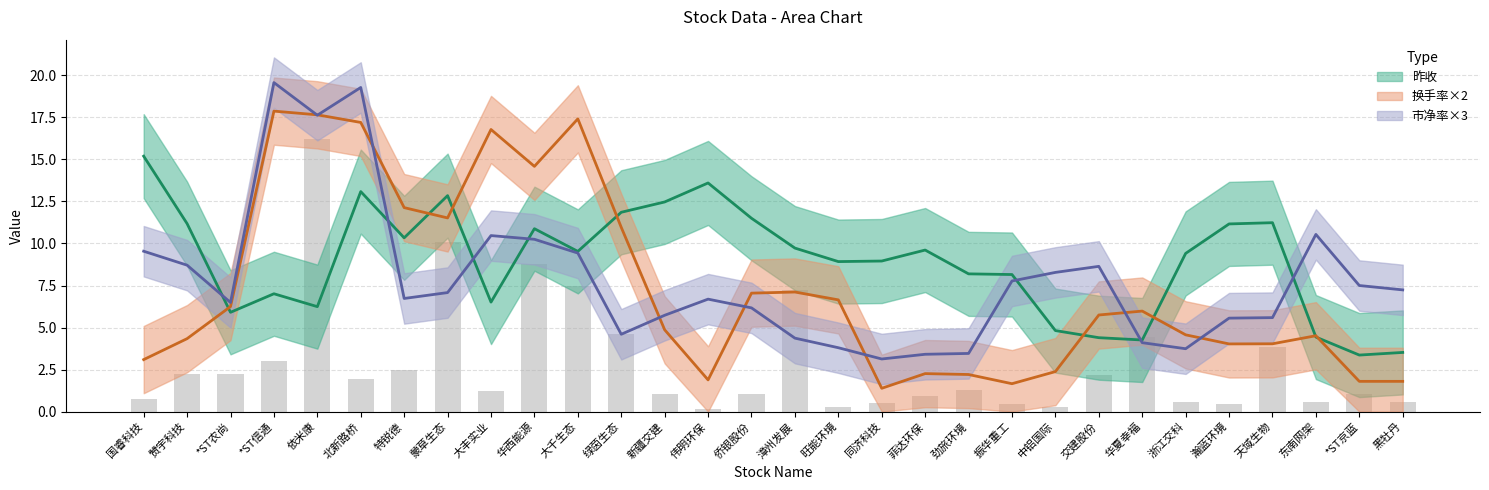

How many distinct data groups are displayed?

3